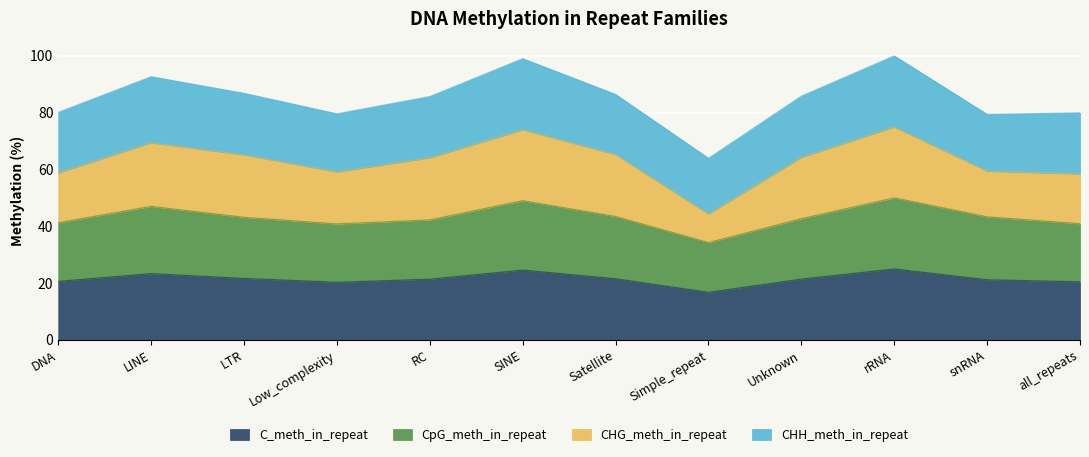

What is the label of the 12th point from the left?

all_repeats